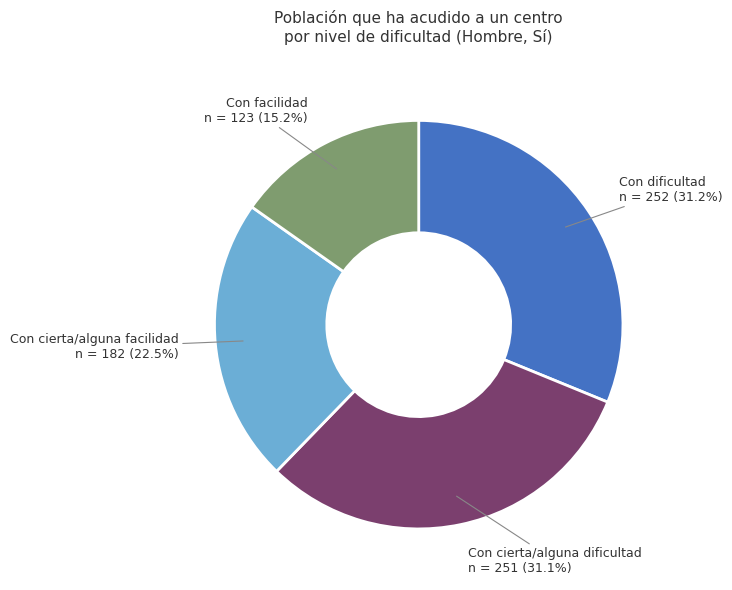

Is there any slice that represents more than half of the pie?

No